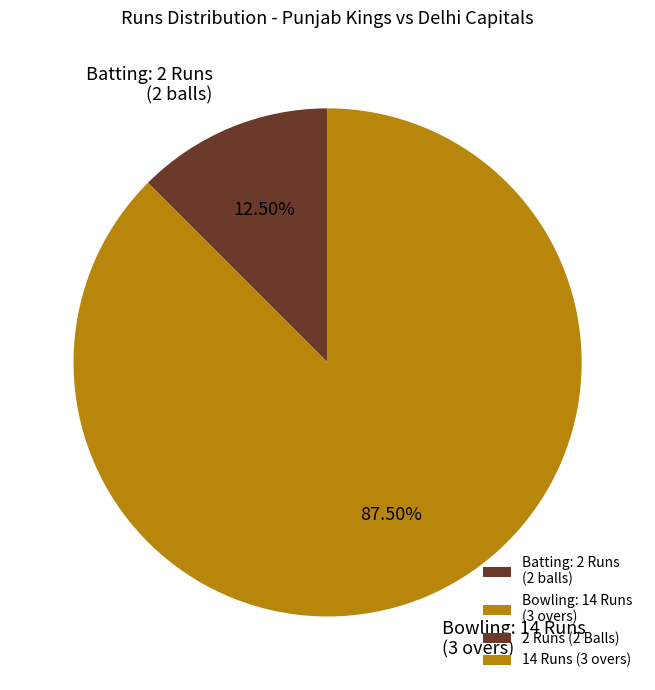

Which has a higher value, Bowling: 14 Runs (3 overs) or Batting: 2 Runs (2 balls)?

Bowling: 14 Runs (3 overs)